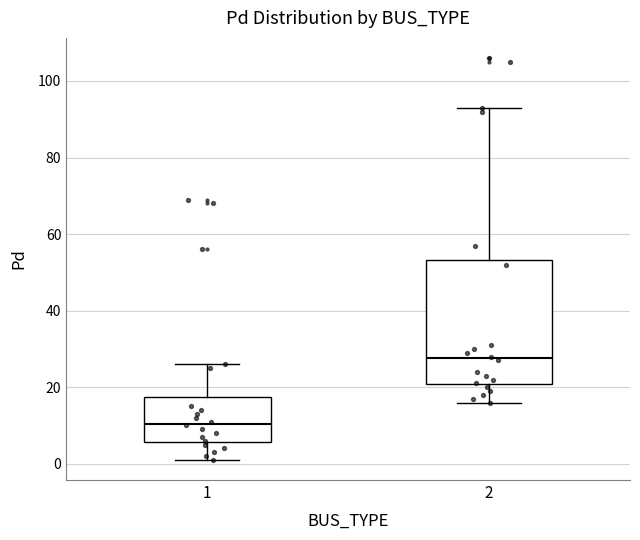

Which box's median line is the lowest?

1